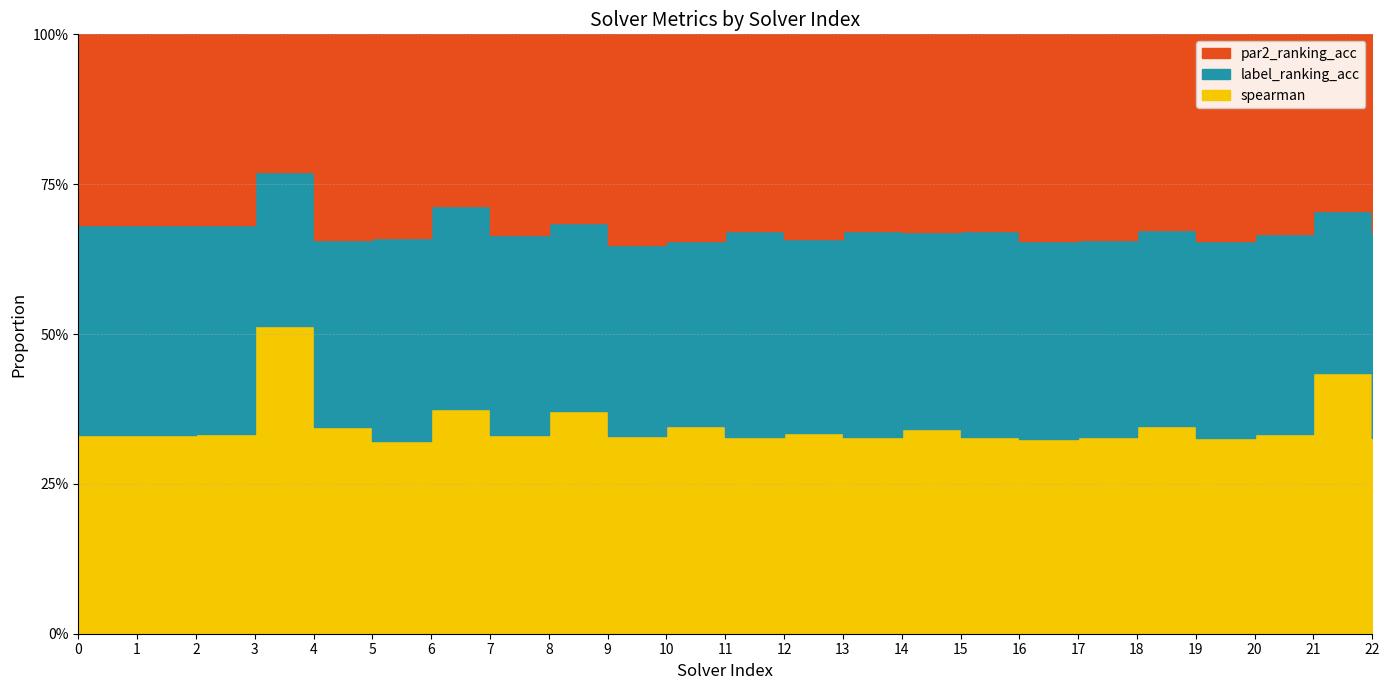

What is the value of the spearman point at the 14th from the left?

0.3